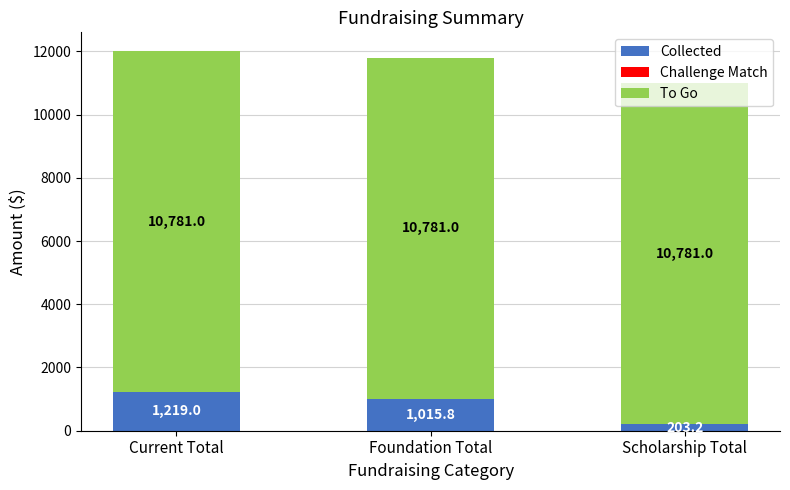

True or false: Collected has a value of 1219.0 at Current Total.

True